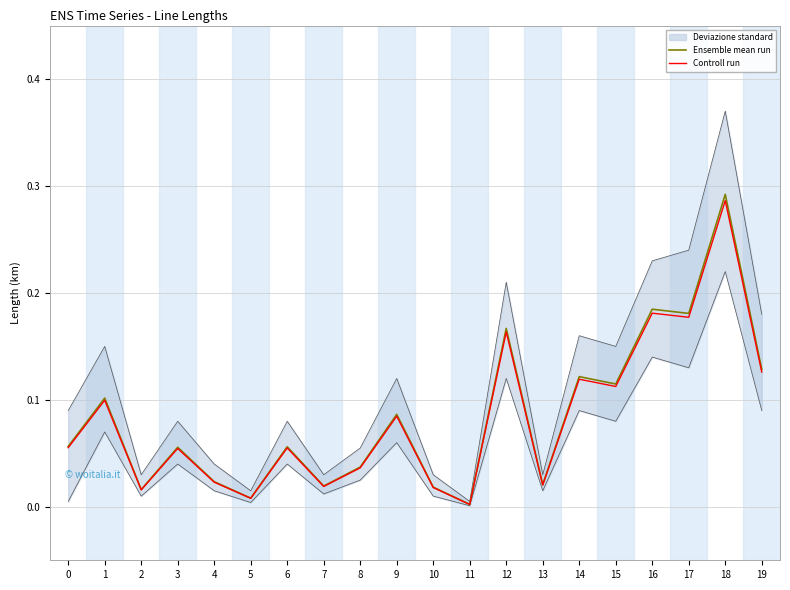

Reading left to right, transcribe all the data shown in this chart.

Ensemble mean run: 0.1	0.1	0.0	0.1	0.0	0.0	0.1	0.0	0.0	0.1	0.0	0.0	0.2	0.0	0.1	0.1	0.2	0.2	0.3	0.1
Controll run: 0.1	0.1	0.0	0.1	0.0	0.0	0.1	0.0	0.0	0.1	0.0	0.0	0.2	0.0	0.1	0.1	0.2	0.2	0.3	0.1